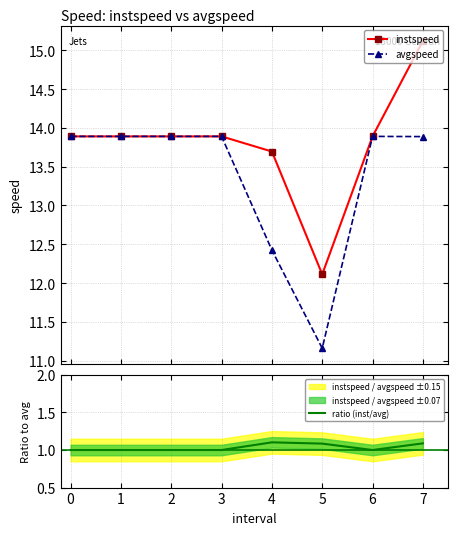

True or false: ratio (inst/avg) and avgspeed intersect in this chart.

False